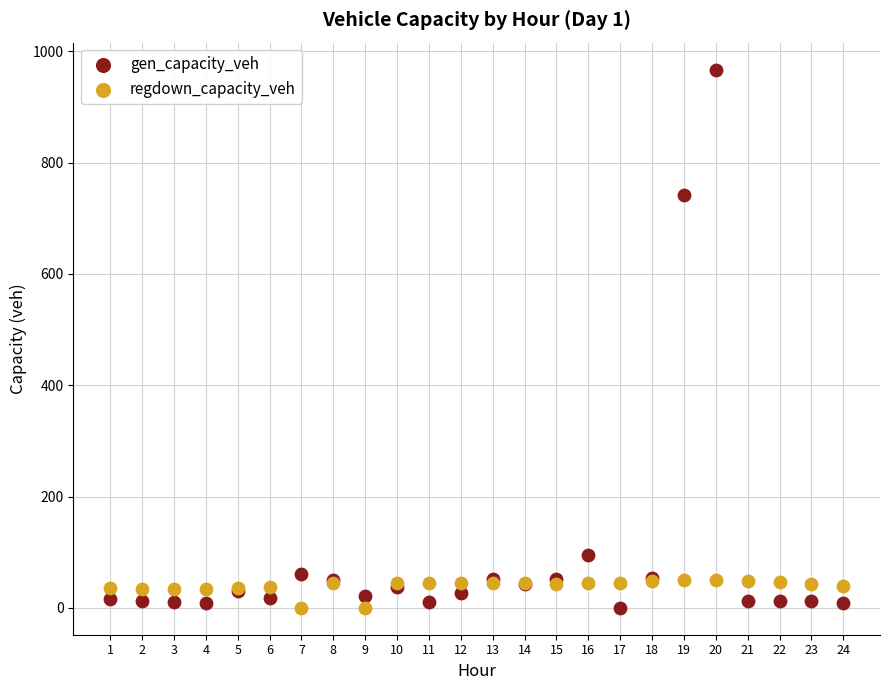

Which series contains the highest Y value?

gen_capacity_veh